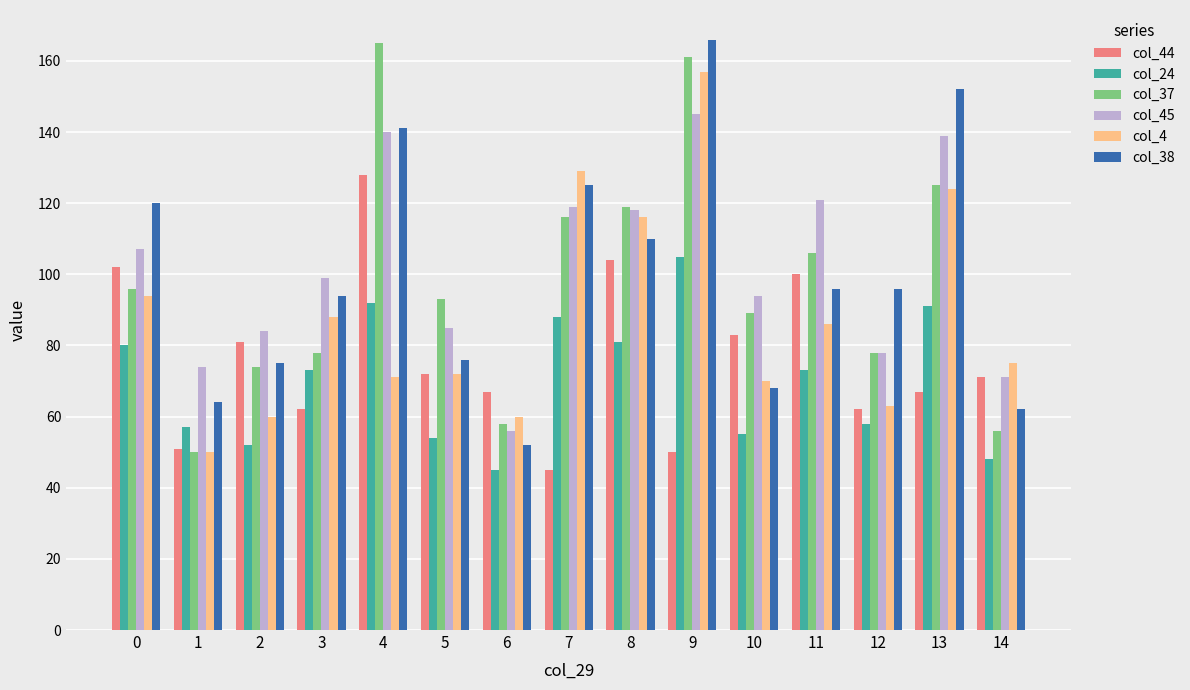

Between 6 and 13, which series saw the biggest shift?

col_38